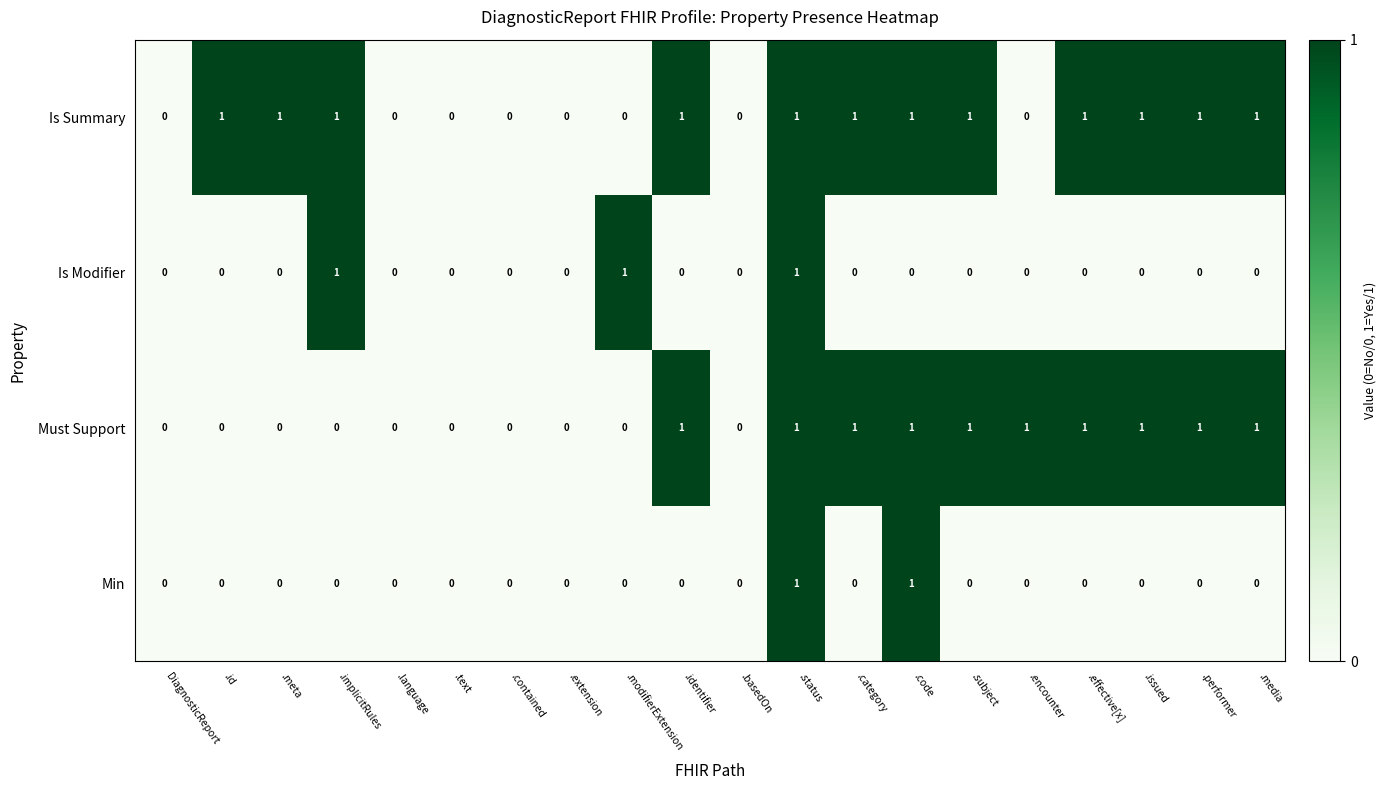

Which series has the largest total across all categories?

Is Summary